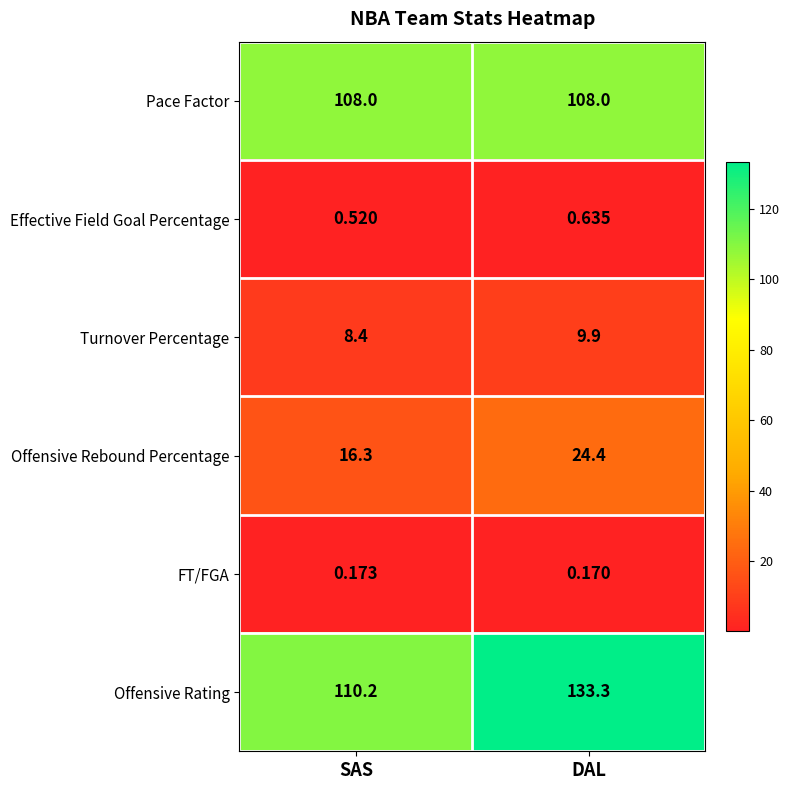

Which series has the largest total across all categories?

Offensive Rating